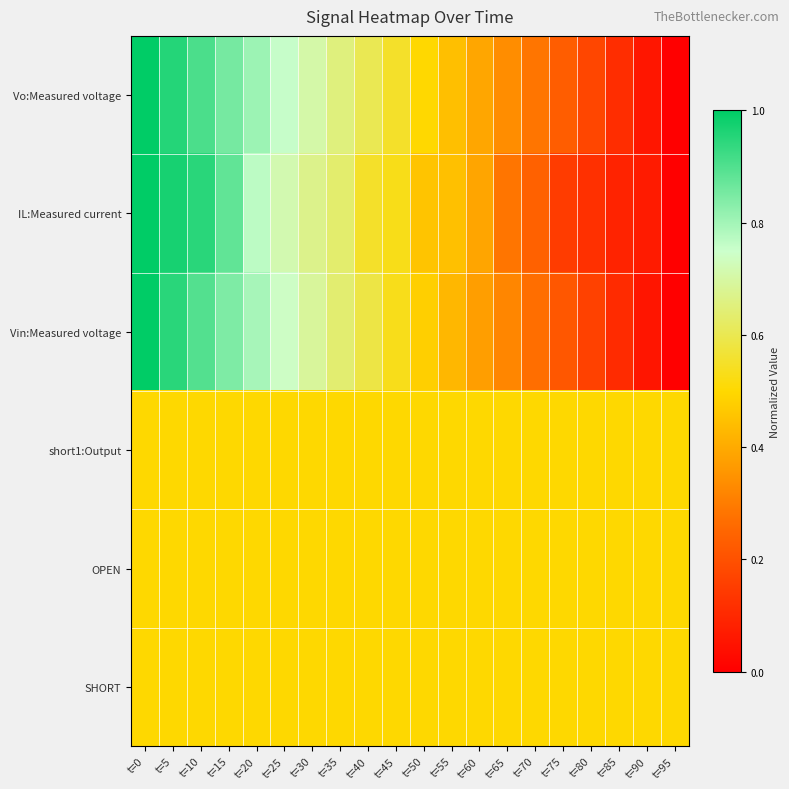

At how many categories does at least one series exceed 0?

20